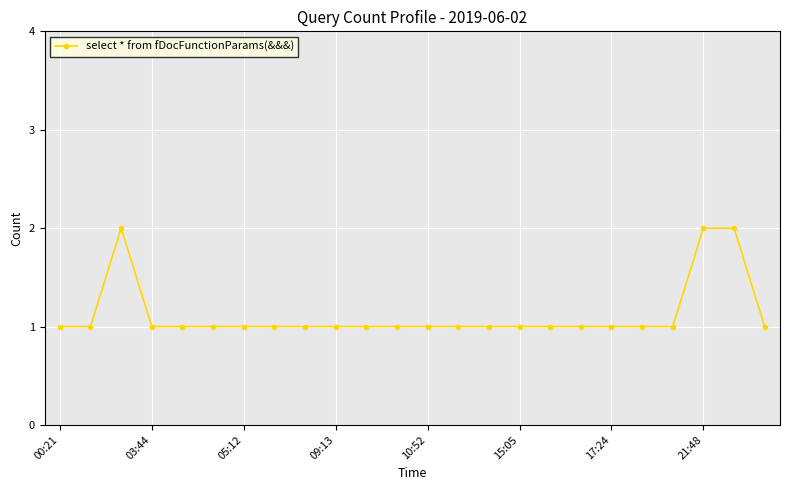

What is the average value?

1